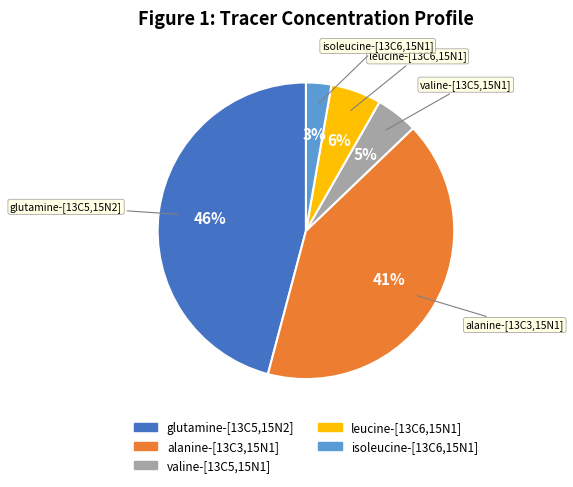

To the nearest percent, what is the difference between the largest and smallest slice percentages?

43%